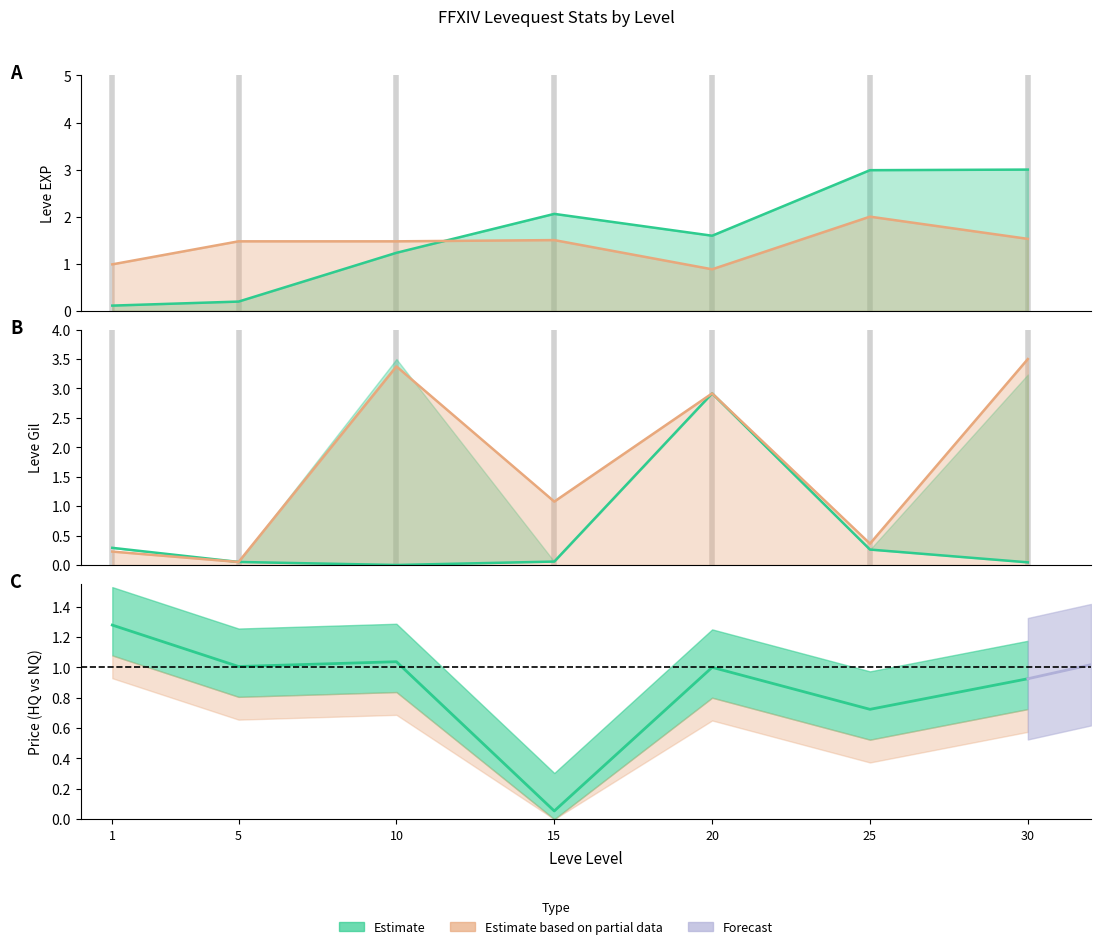

What is the value of the Leve Gil point at the 5th from the left?

0.9